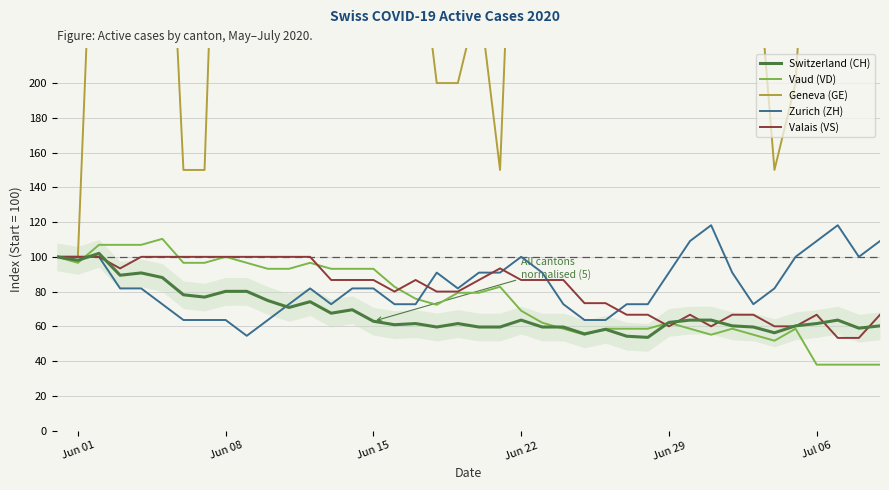

What is the maximum value for Vaud (VD)?

110.3